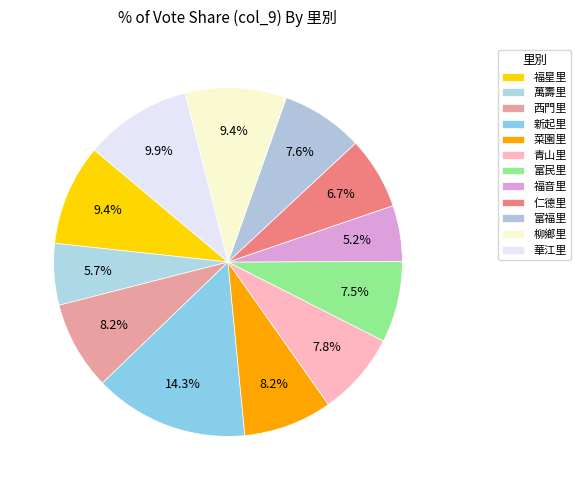

Combined, do 新起里 and 華江里 account for over 50%?

No